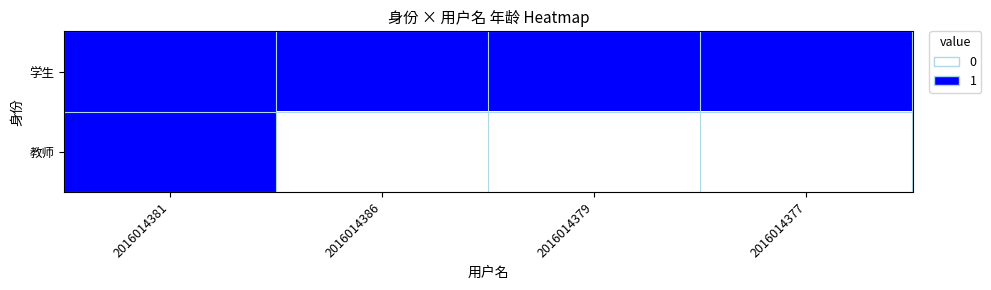

Rank the series by their average value, from lowest to highest.

教师, 学生